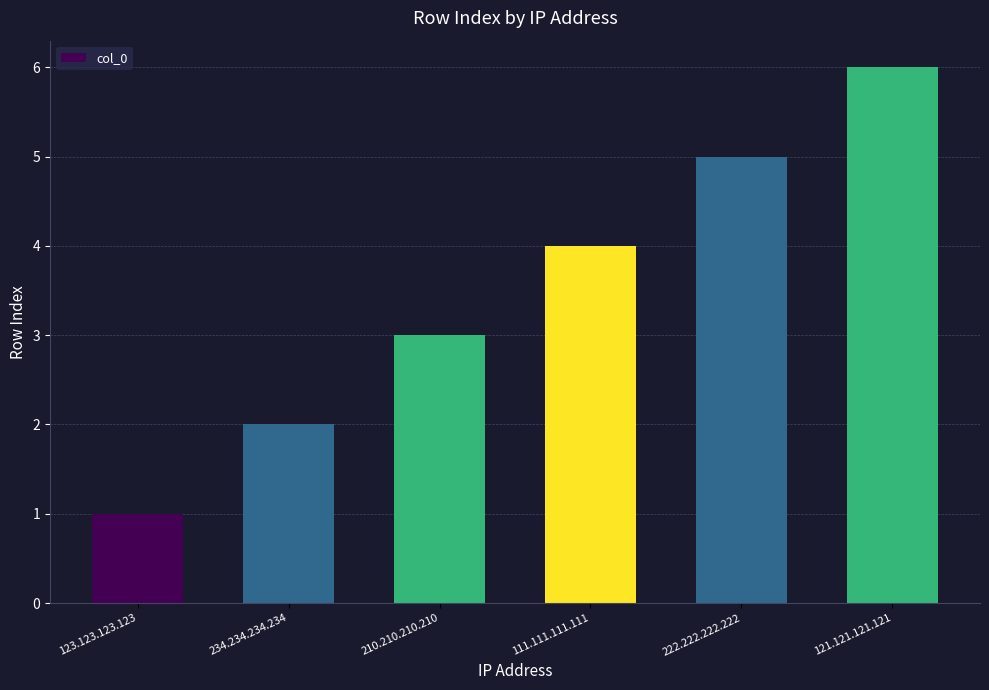

Reading left to right, transcribe all the data shown in this chart.

123.123.123.123=1	234.234.234.234=2	210.210.210.210=3	111.111.111.111=4	222.222.222.222=5	121.121.121.121=6